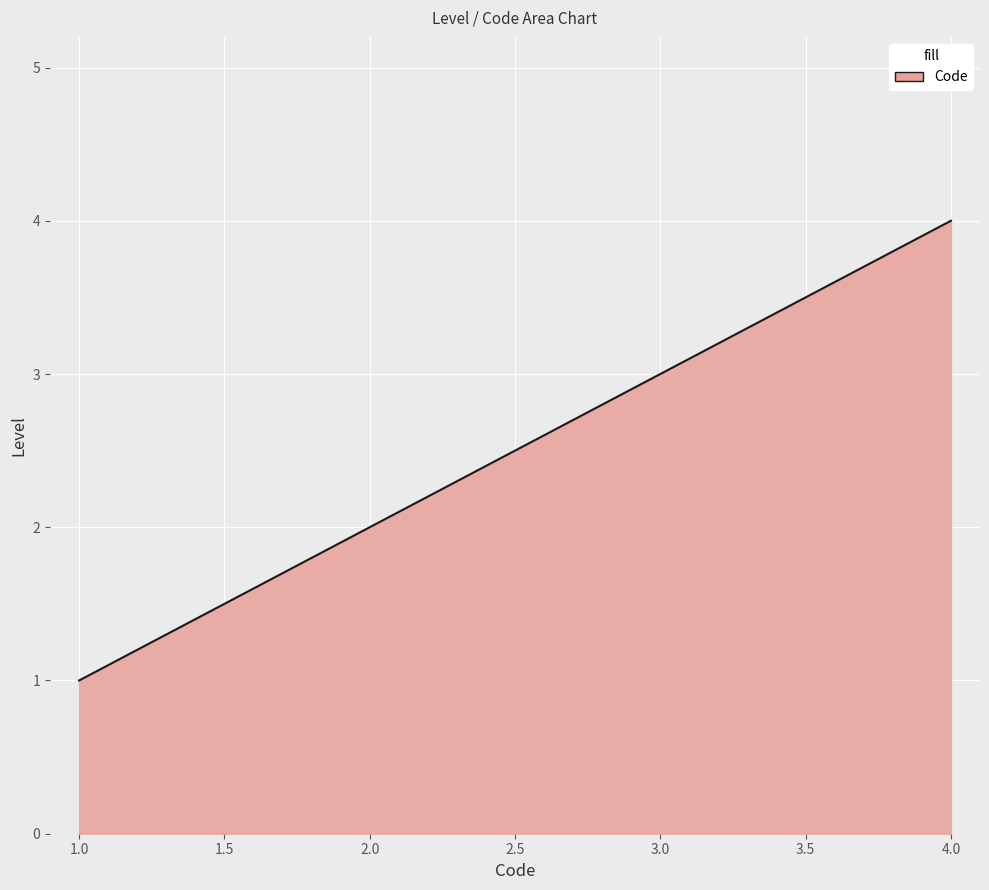

Rank the categories by value from lowest to highest.

1.0, 2.0, 3.0, 4.0